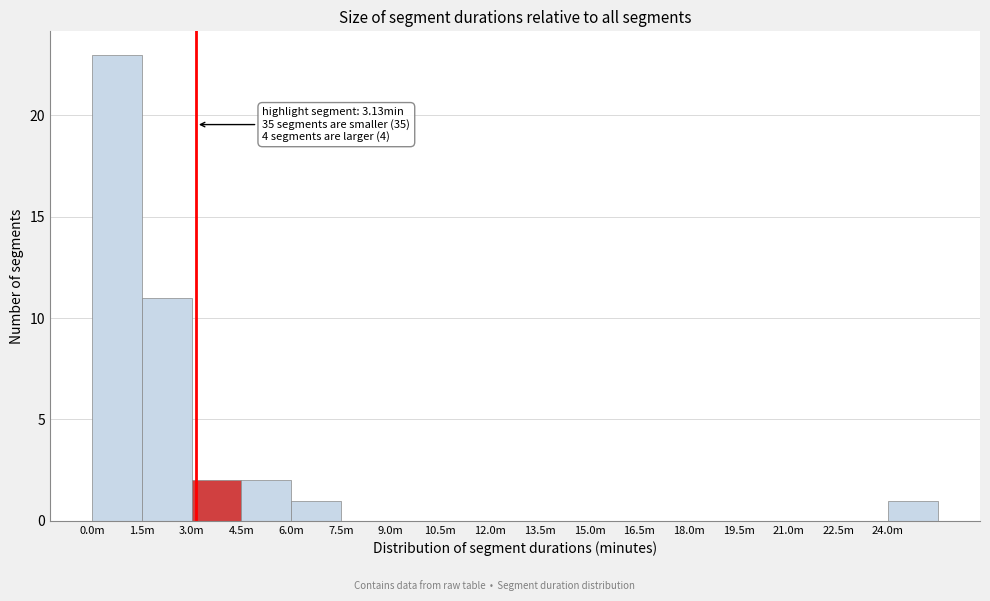

Reading left to right, list all the values displayed in this chart.

0.0m=23	1.5m=11	3.0m=2	4.5m=2	6.0m=1	7.5m=0	9.0m=0	10.5m=0	12.0m=0	13.5m=0	15.0m=0	16.5m=0	18.0m=0	19.5m=0	21.0m=0	22.5m=0	24.0m=1